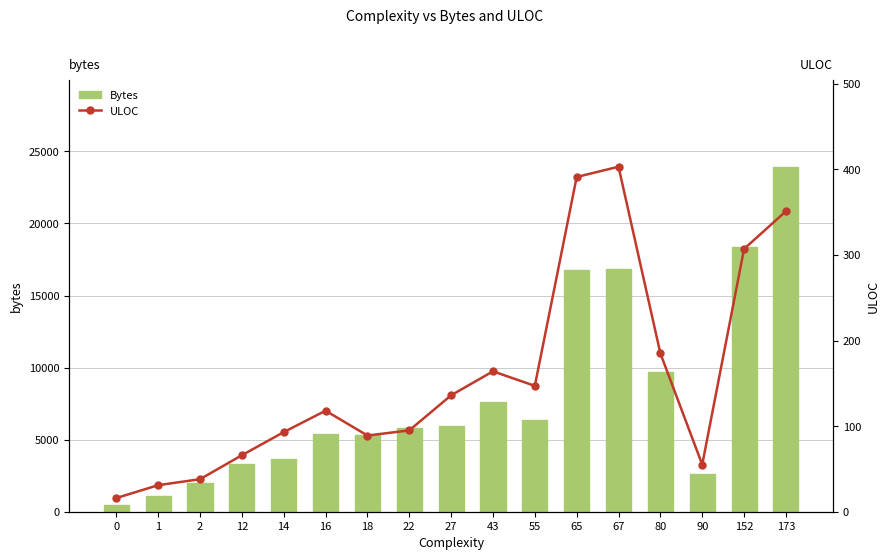

How many data points does each series have?

17